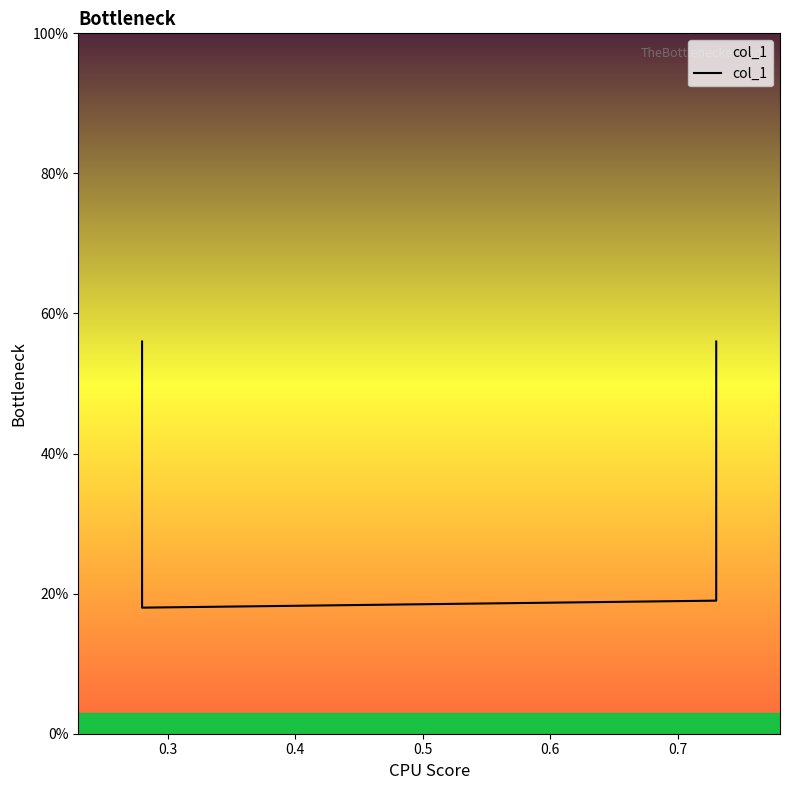

Is it true that the value at 0.4 is 0.2?

True